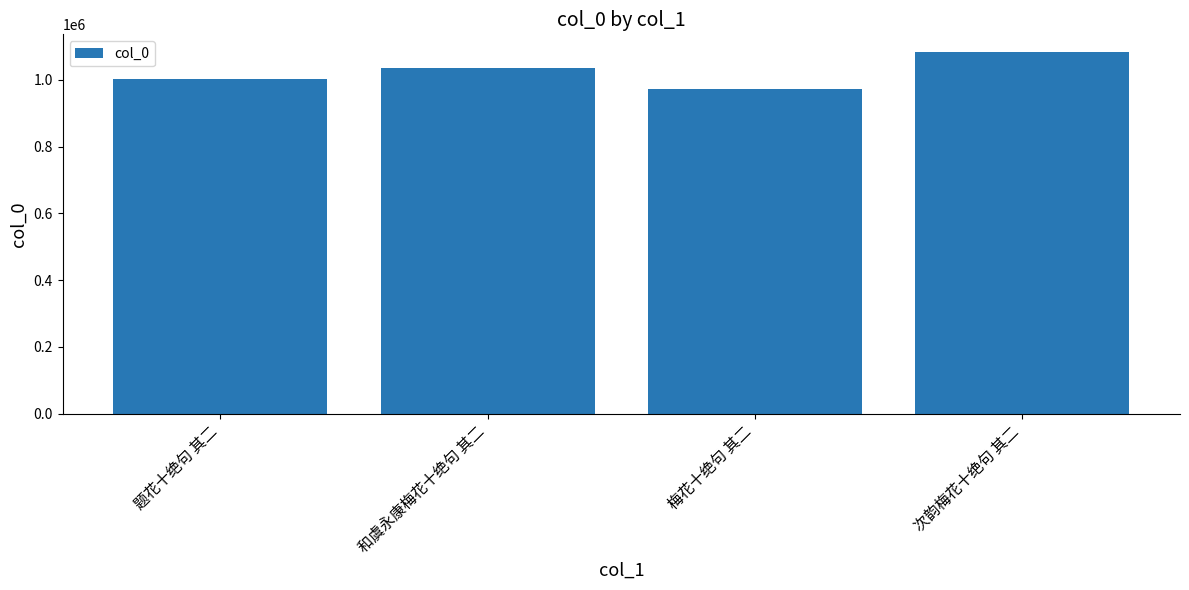

At which label is the value closest to 1027051?

和虞永康梅花十绝句 其二